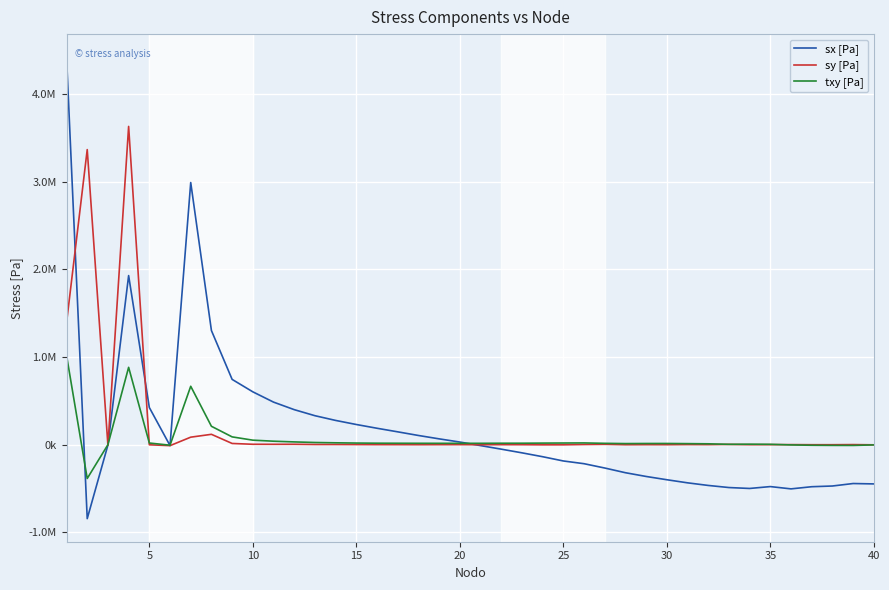

Which series has the largest total across all categories?

sy [Pa]